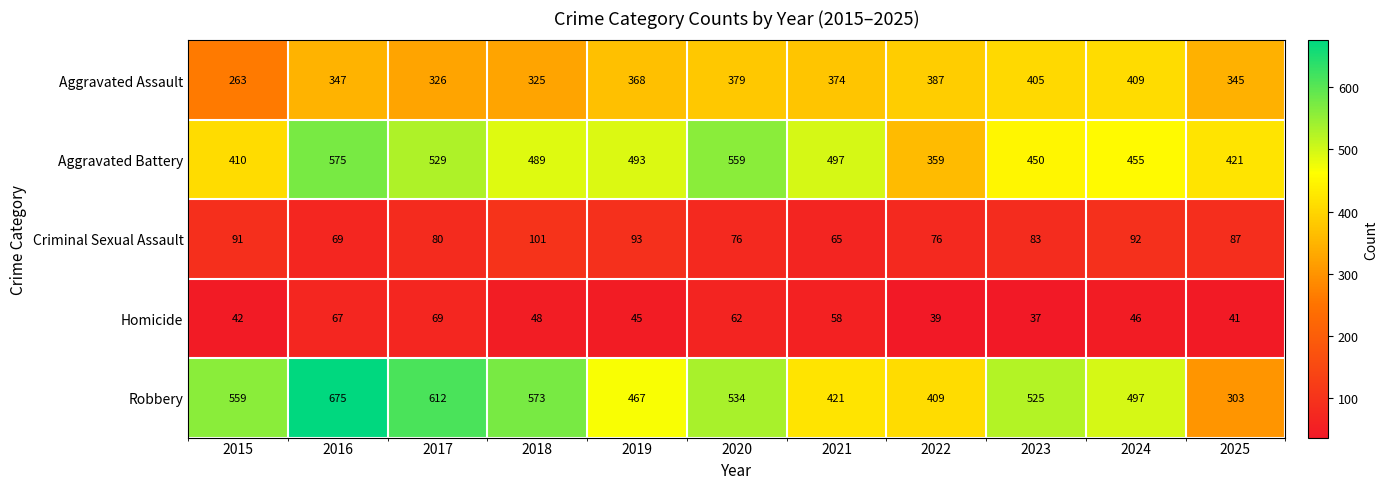

How many data points does each series have?

11